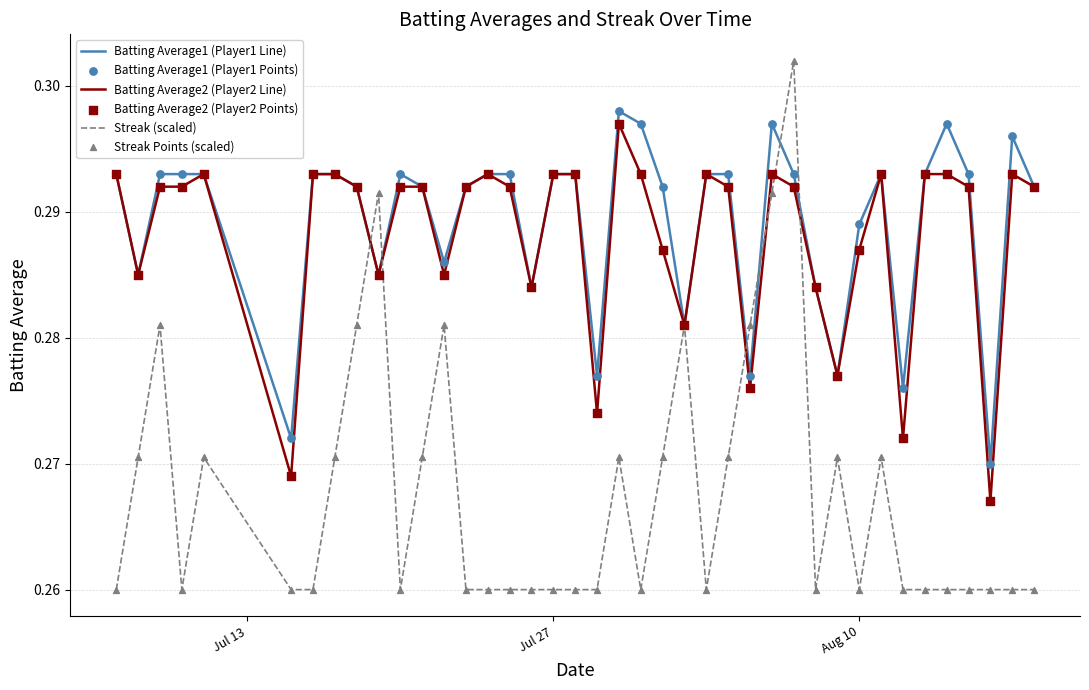

Which series has the largest range (max minus min)?

Streak (scaled)